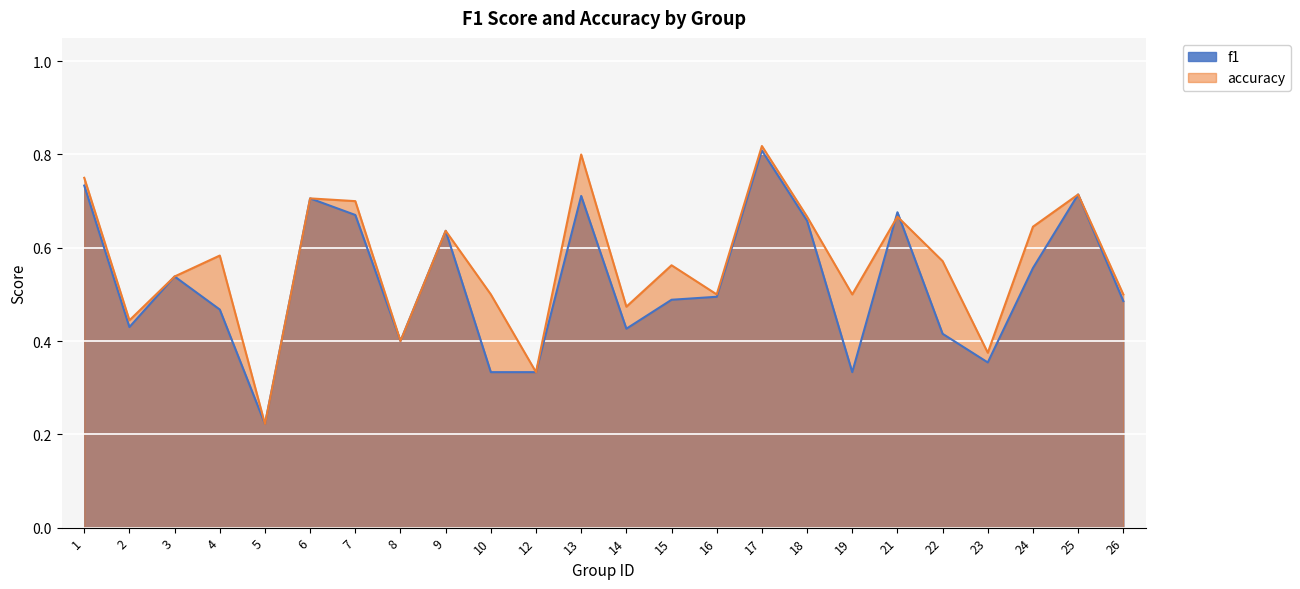

How many lines are shown in the chart?

2